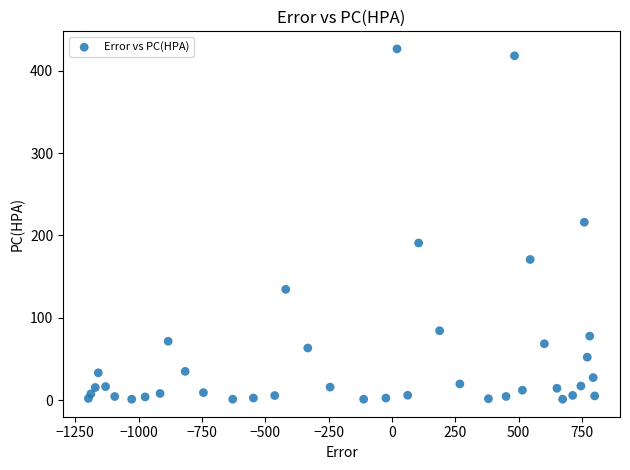

What is the range of Y values (max minus min)?

425.8